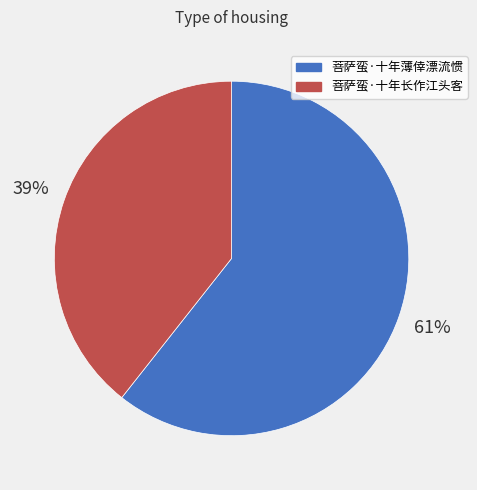

Is 菩萨蛮·十年薄倖漂流惯 the majority of the pie?

Yes